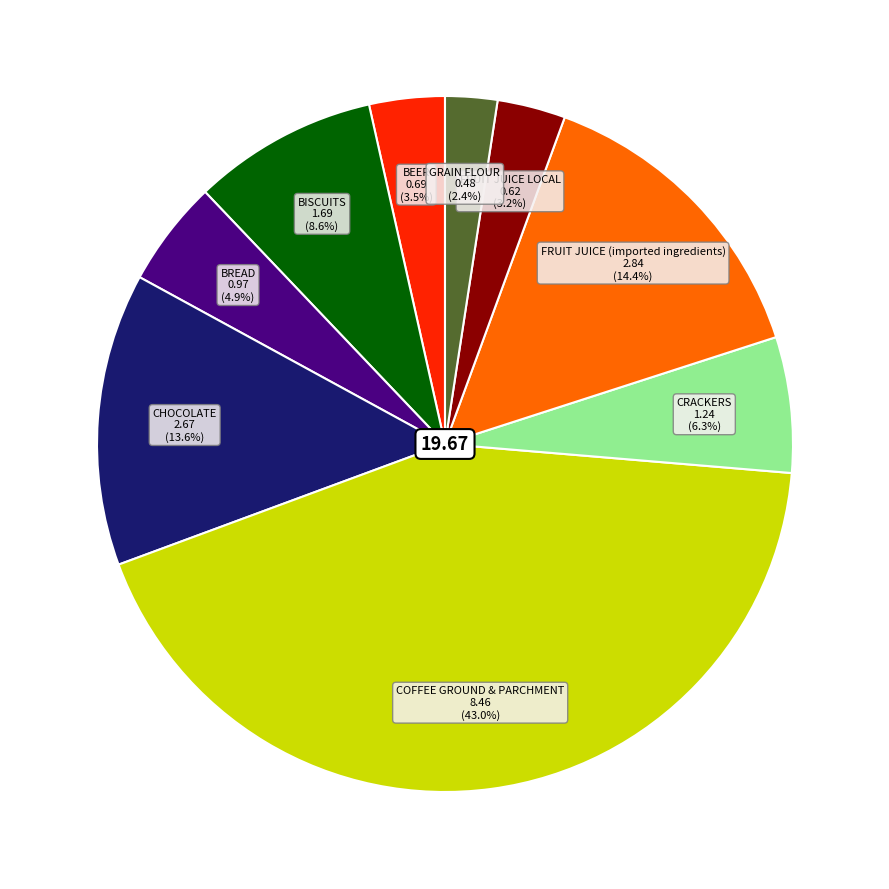

Does any single category account for the majority?

No